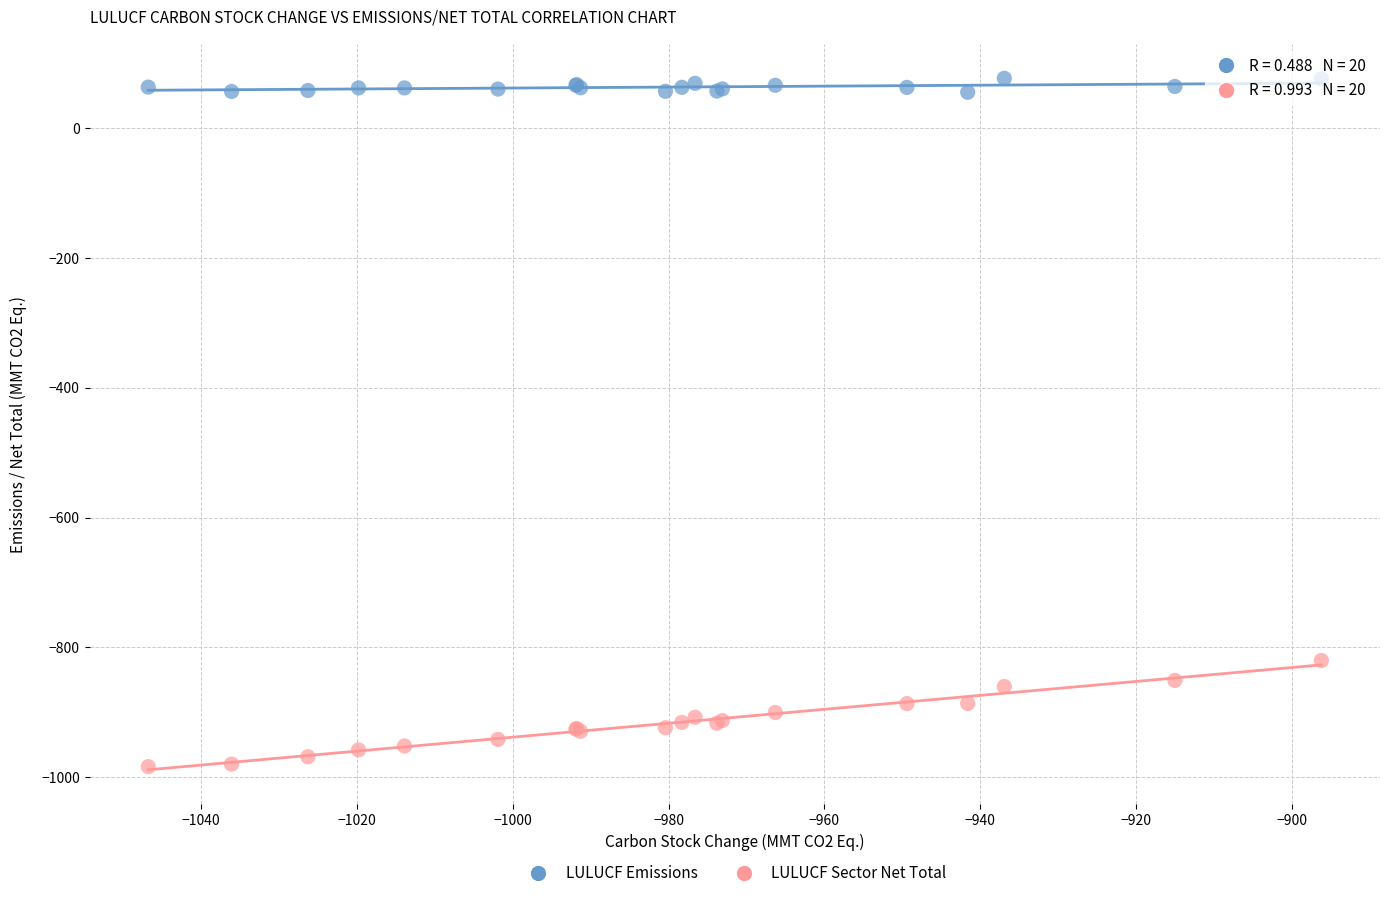

Which series has the widest spread of Y values?

LULUCF Sector Net Total